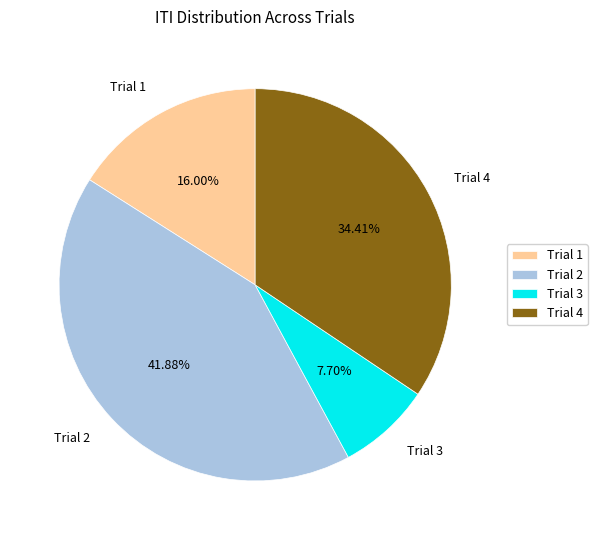

Approximately how many times larger is the value at Trial 2 compared to Trial 1?

2.6